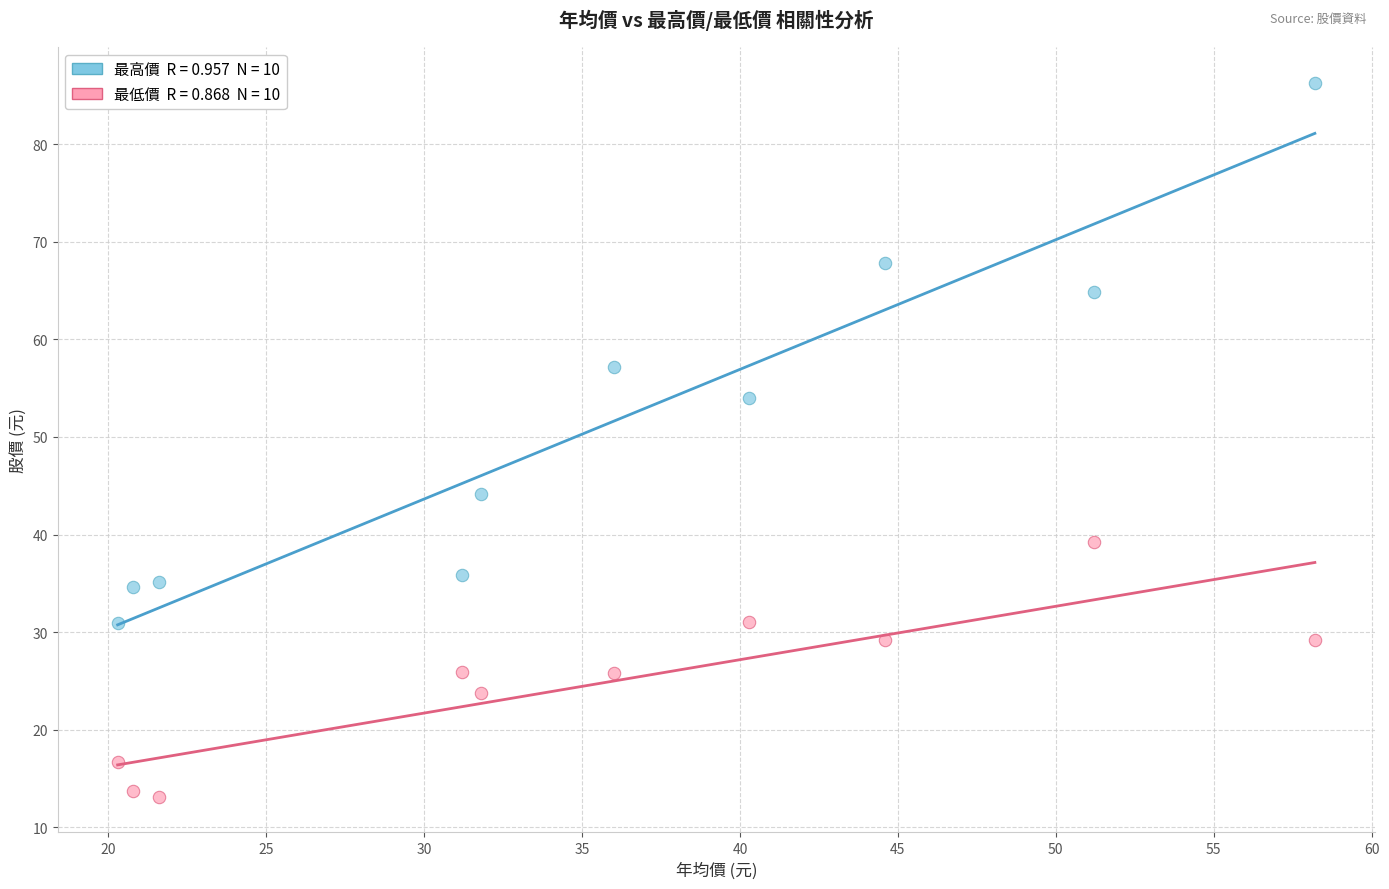

Across all data points, what is the range of Y values (max minus min)?

73.2